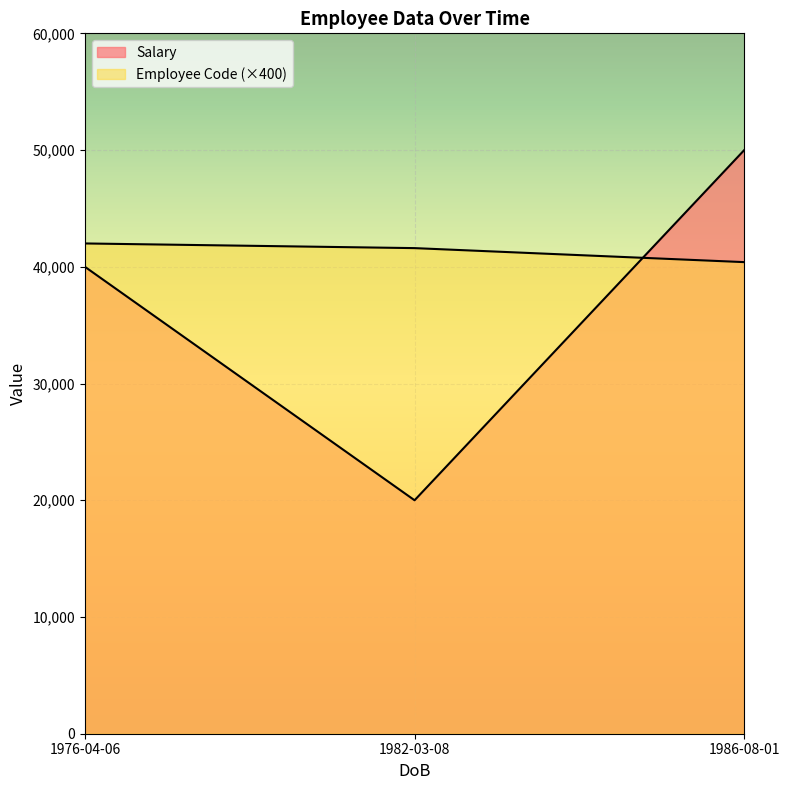

True or false: Employee Code has more than 2 points higher than both neighbors.

False